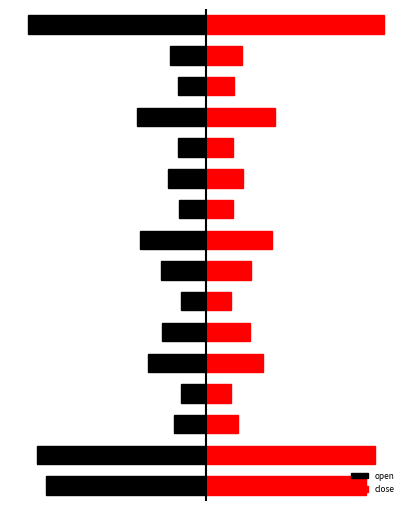

What are all the series names shown in the legend?

open, close